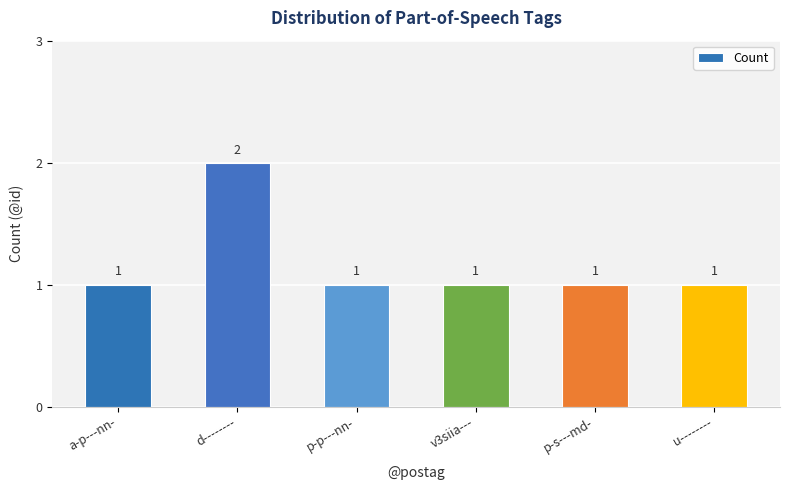

How many values are between 1 and 2?

6